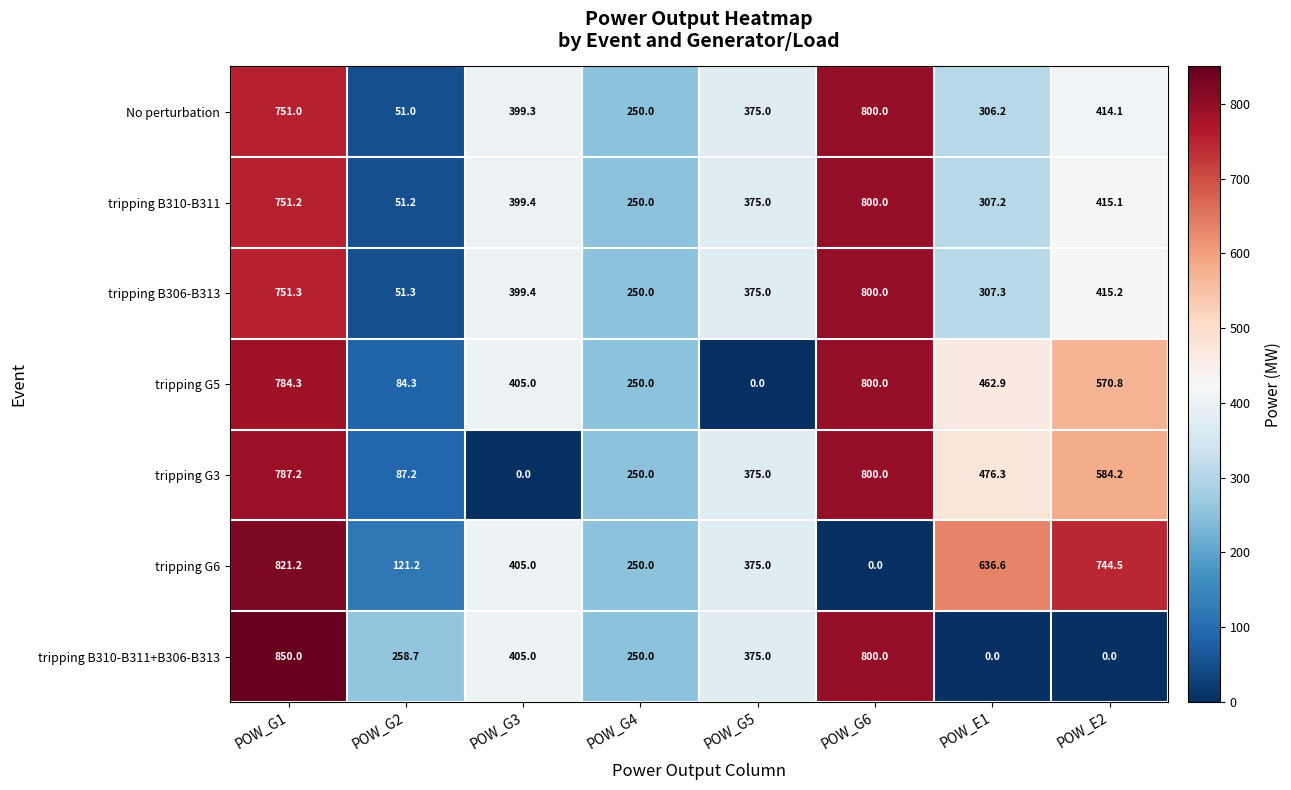

The value of No perturbation at POW_G3 is 251.9. True or false?

False